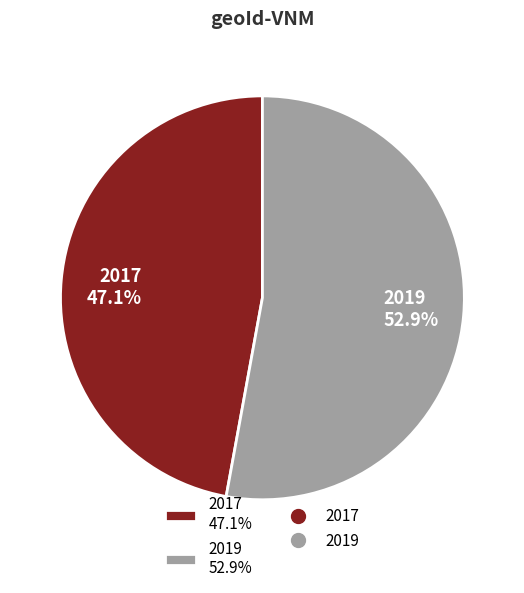

Which has a higher value, 2017 47.1% or 2019 52.9%?

2019 52.9%